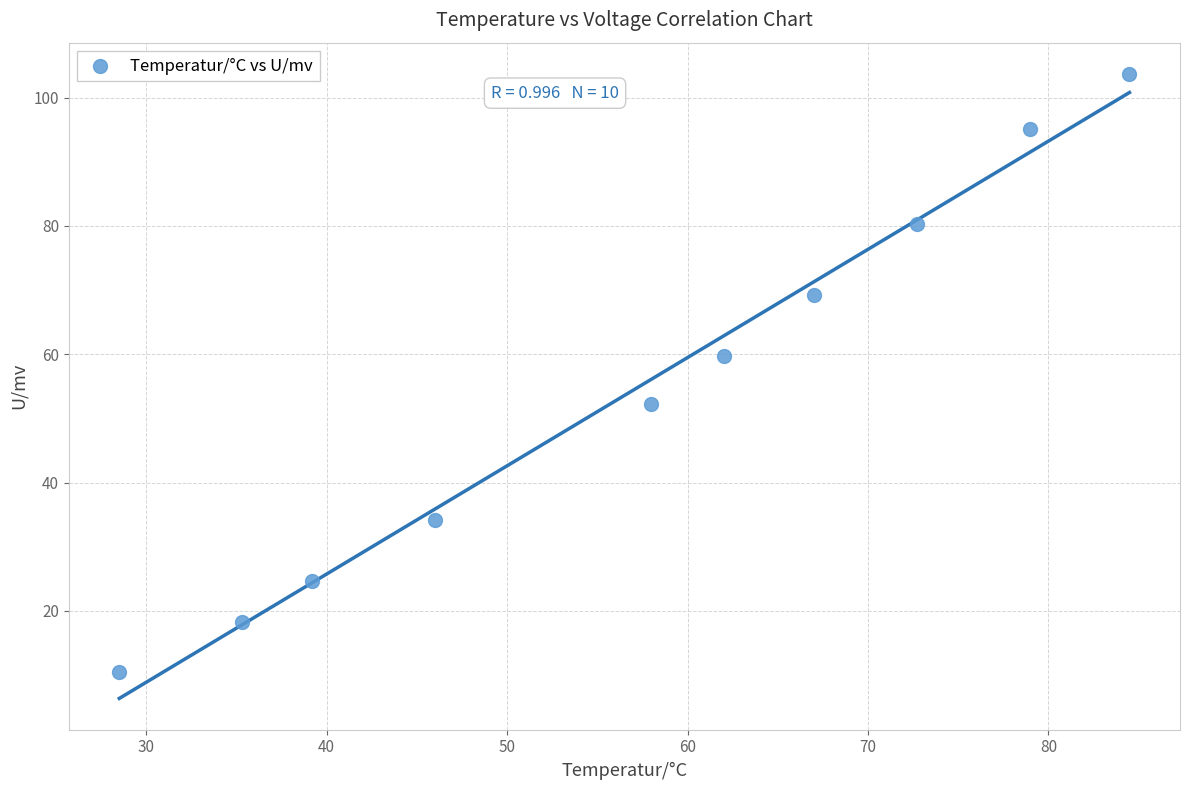

What Y value in the scatter plot is closest to 57?

59.8